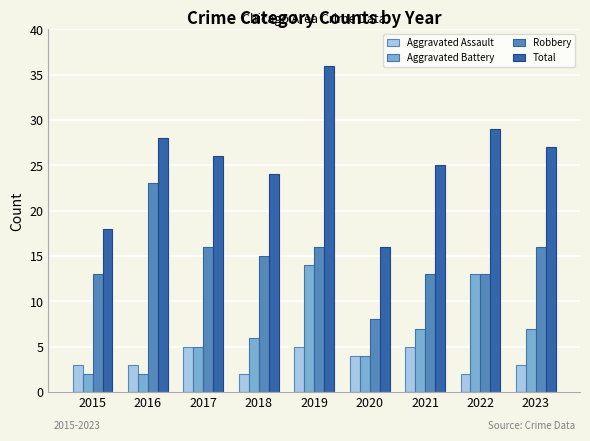

Reading left to right, extract all data points from this chart.

Aggravated Assault: 2015=3	2016=3	2017=5	2018=2	2019=5	2020=4	2021=5	2022=2	2023=3
Aggravated Battery: 2015=2	2016=2	2017=5	2018=6	2019=14	2020=4	2021=7	2022=13	2023=7
Robbery: 2015=13	2016=23	2017=16	2018=15	2019=16	2020=8	2021=13	2022=13	2023=16
Total: 2015=18	2016=28	2017=26	2018=24	2019=36	2020=16	2021=25	2022=29	2023=27